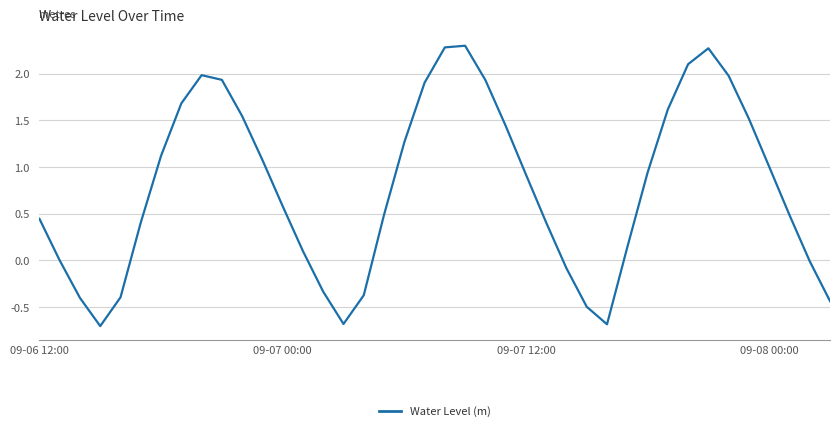

What is the maximum value shown in the chart?

2.3